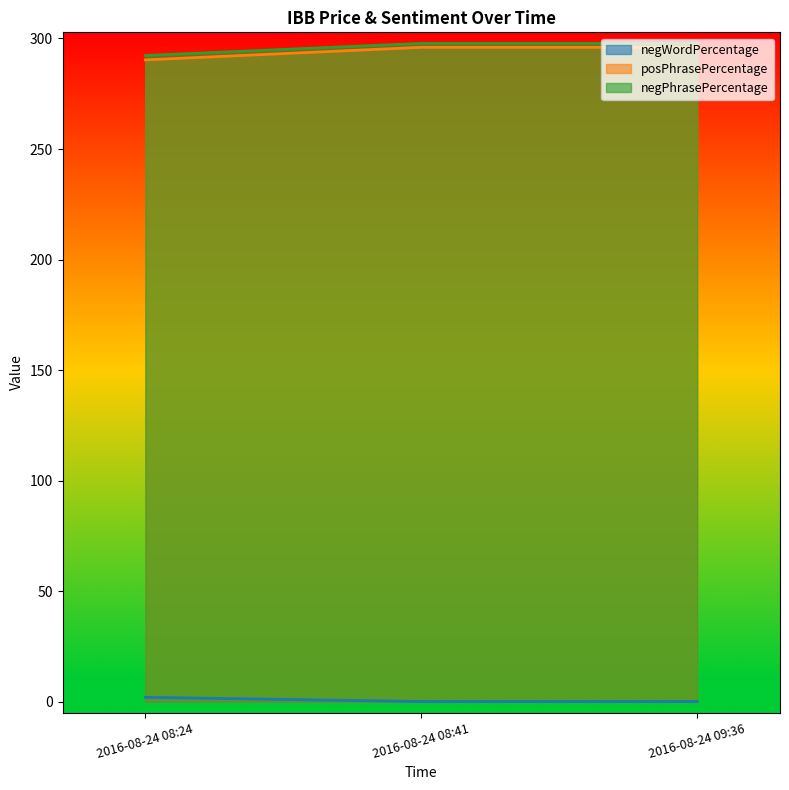

What is the value of the negWordPercentage point at the 3rd from the left?

0.1